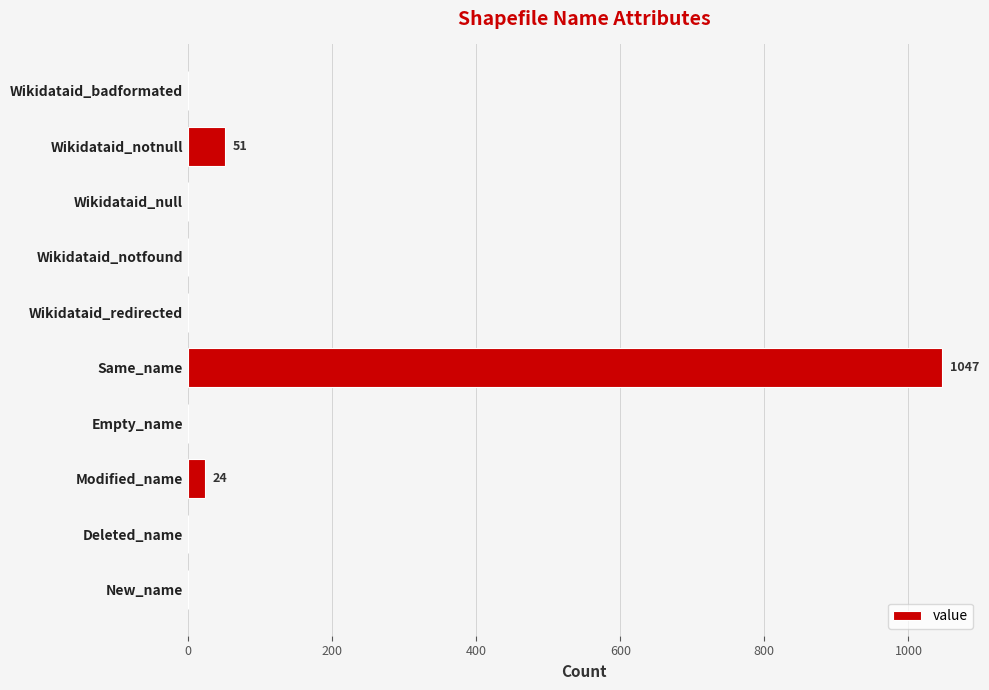

Does the chart contain stacked bars?

No